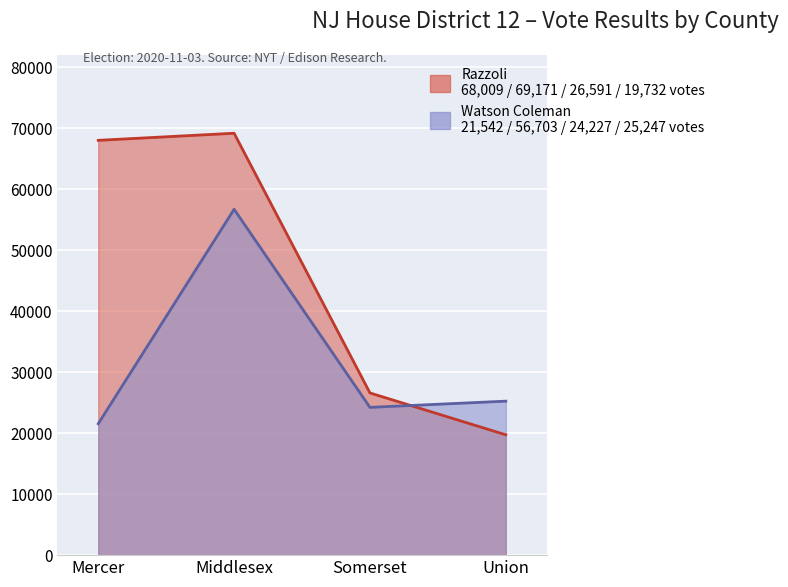

Is the value of razzoli at Middlesex greater than the value of watson_coleman at Somerset?

Yes